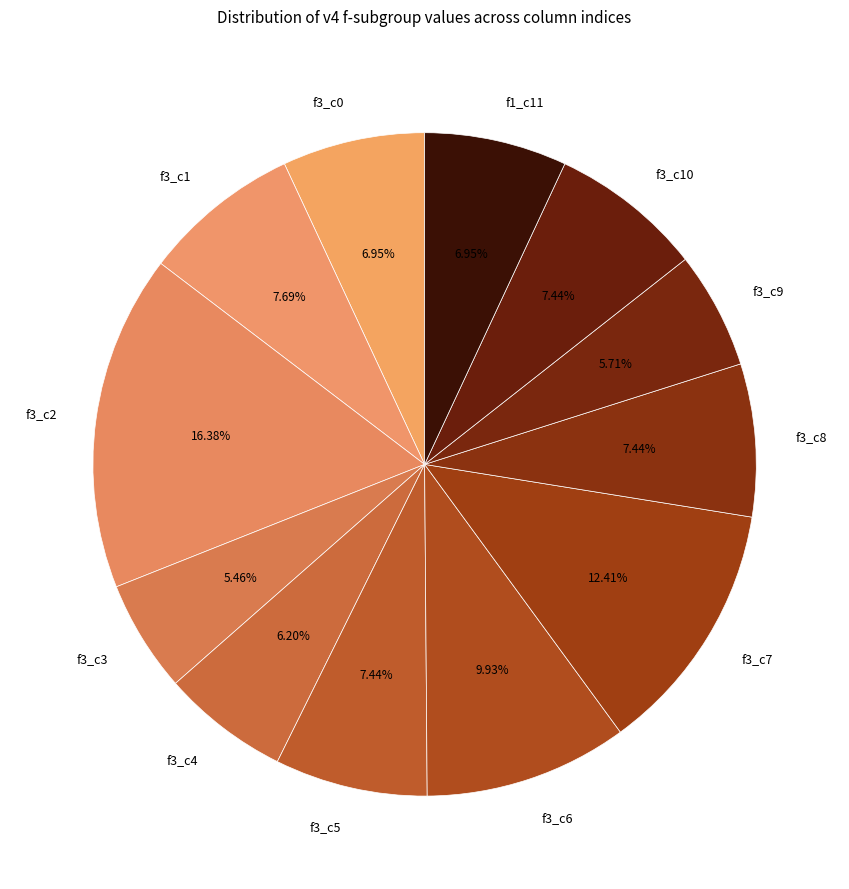

How many segments does this pie chart have?

12